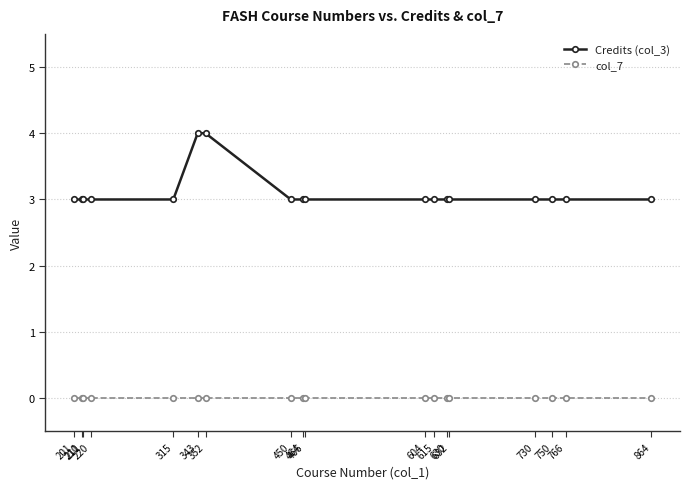

How many lines are shown in the chart?

2